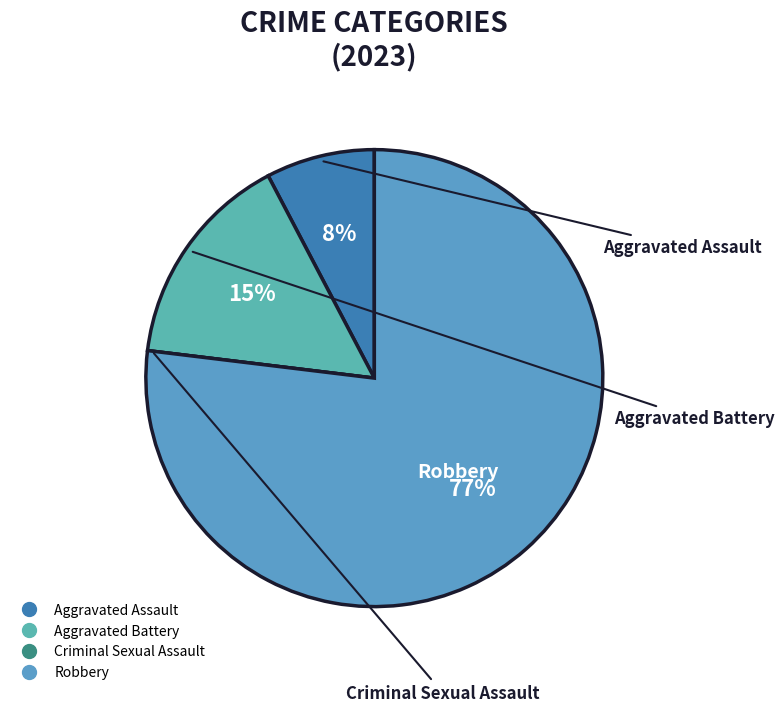

To the nearest percent, what is the average slice percentage?

25%